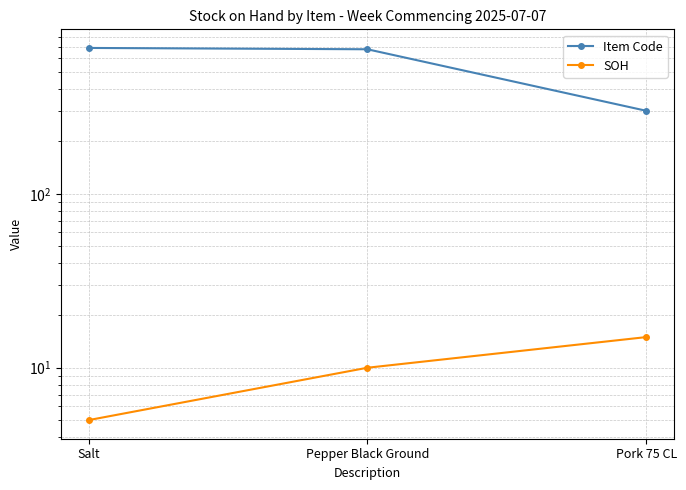

Which series has the largest range (max minus min)?

Item Code